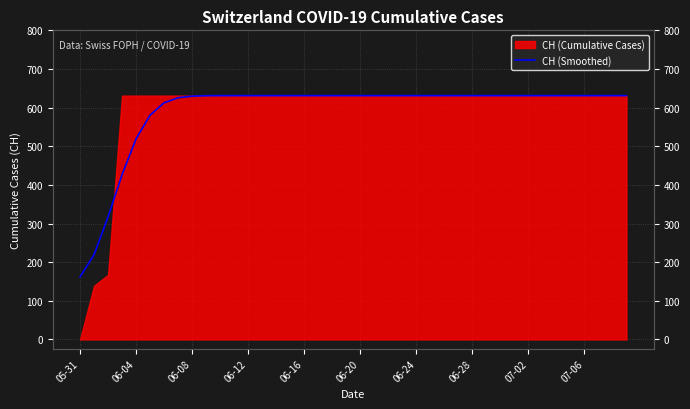

What is the sum of all values?

23653.0